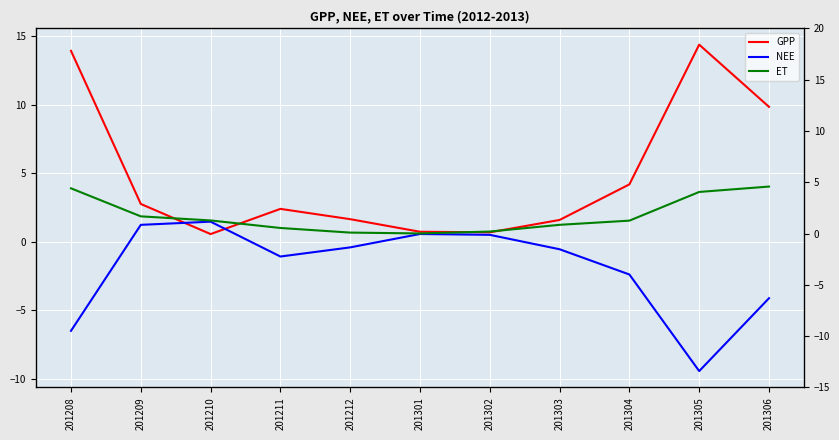

The value of NEE at 201301 is 0.3. True or false?

False